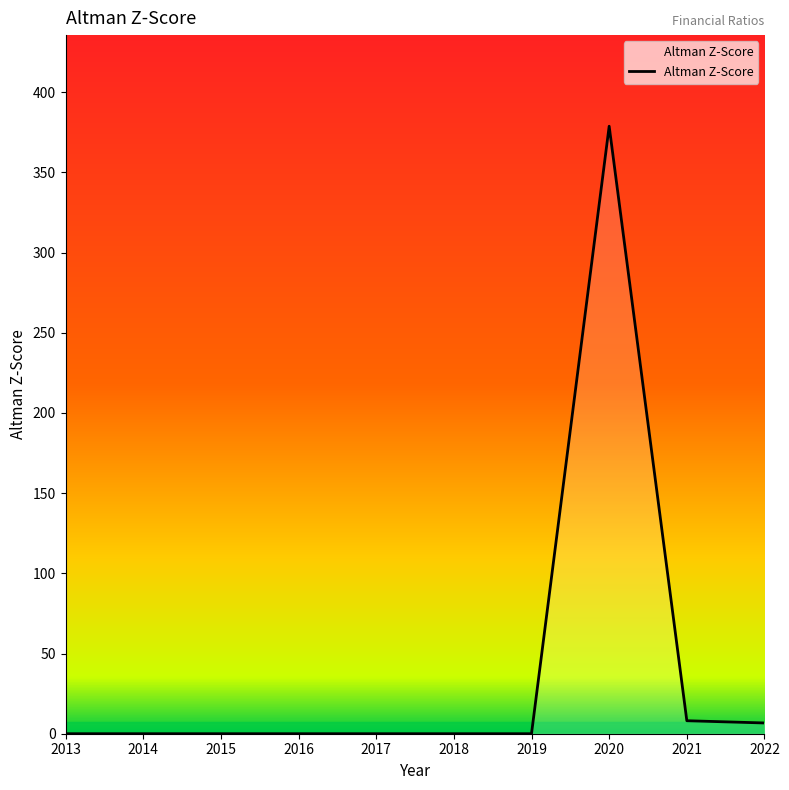

What is the maximum value shown in the chart?

378.8